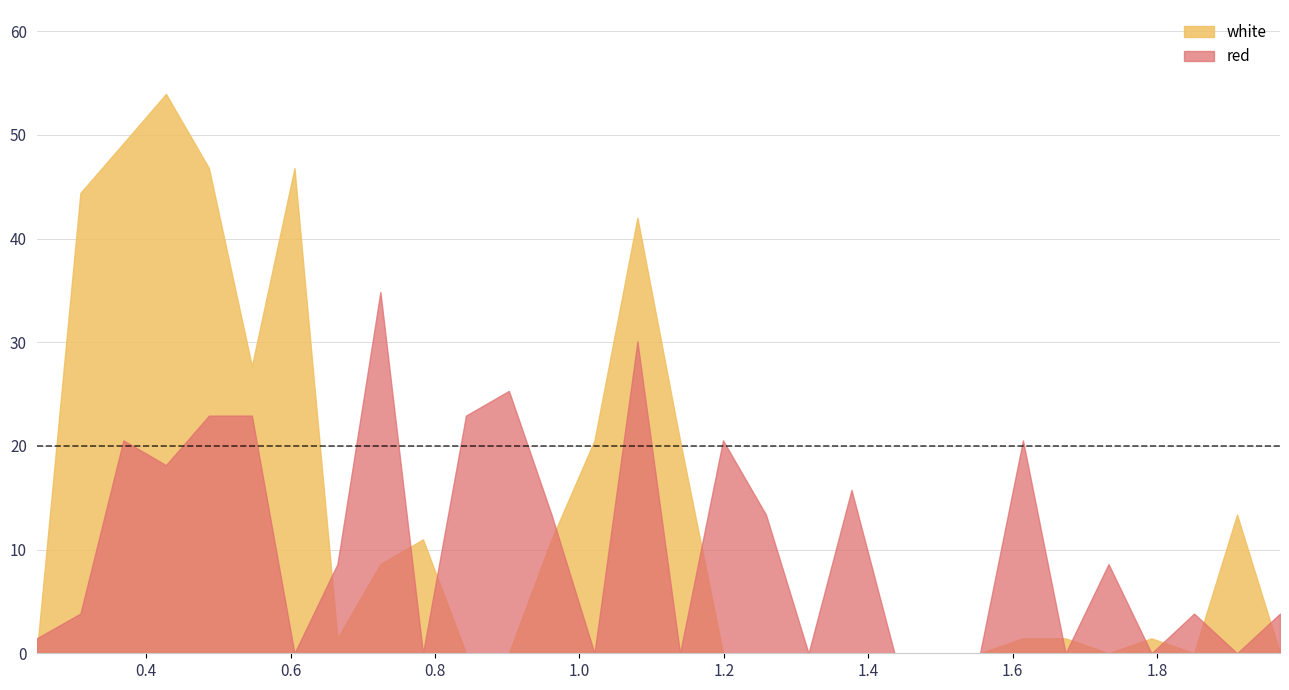

In red, how many points are lower than both neighbors (excluding endpoints)?

9